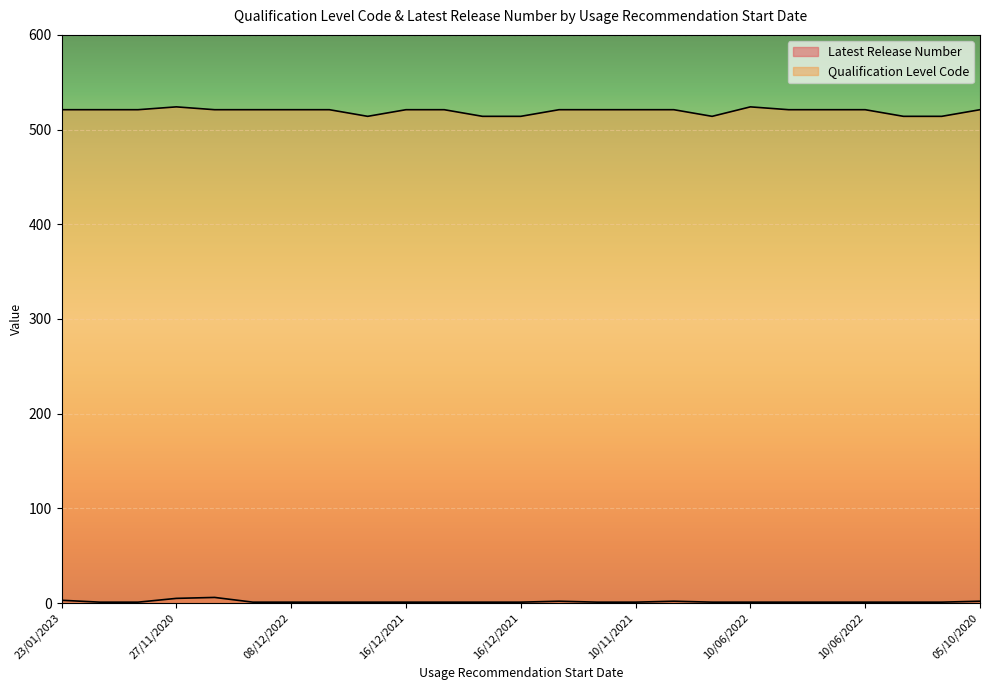

True or false: Qualification Level Code and Latest Release Number intersect in this chart.

False